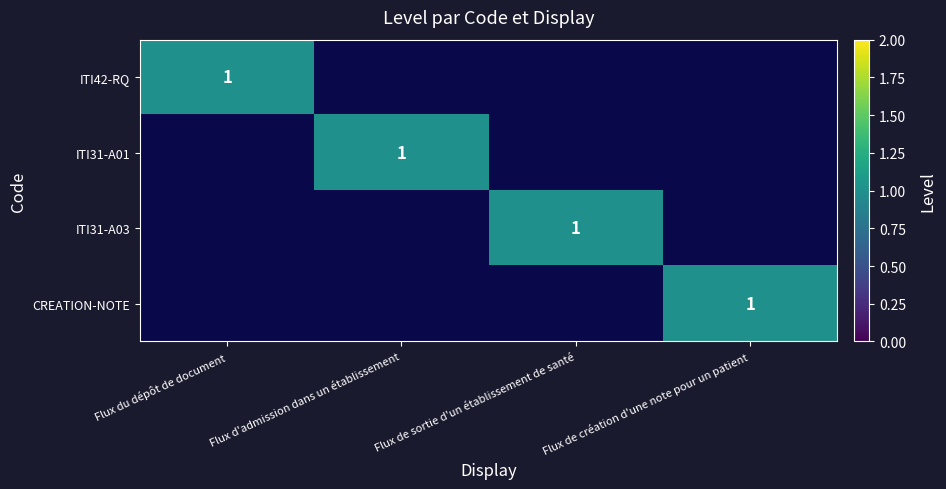

The CREATION-NOTE series shows 1 at Flux de création d'une note pour un patient. True or false?

True